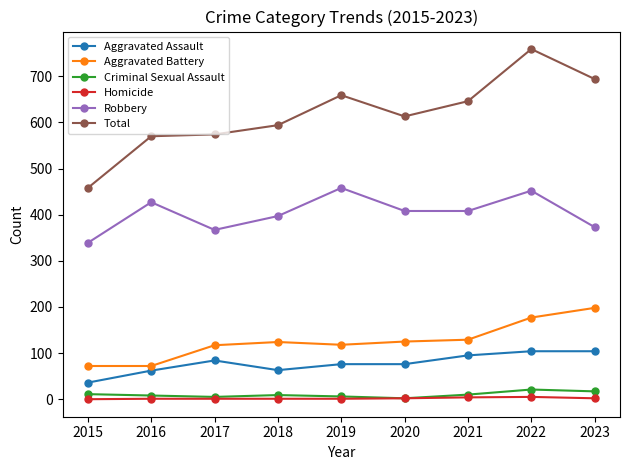

Is the value of Total at 2018 greater than the value of Aggravated Assault at 2022?

Yes